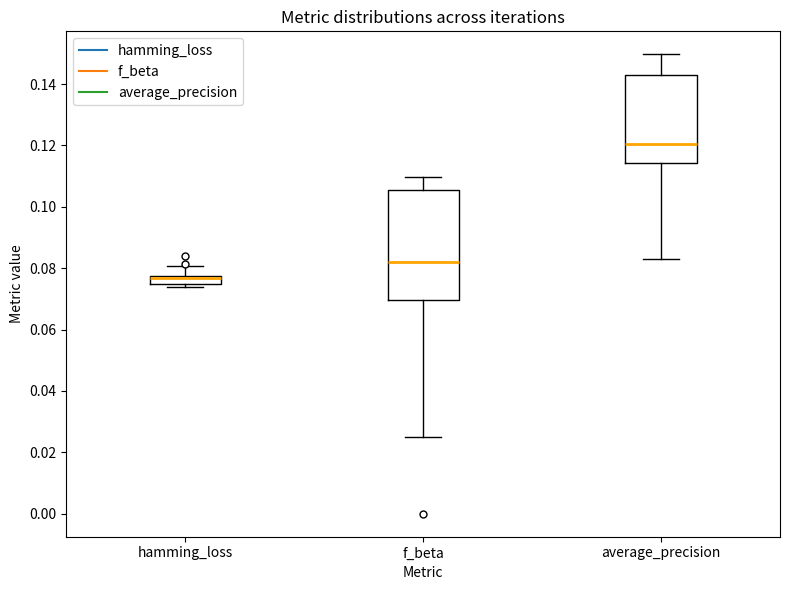

Where is the upper edge of the box for f_beta on the y-axis? The values are not printed on the chart, so give them approximately, as read against the axis.

0.106